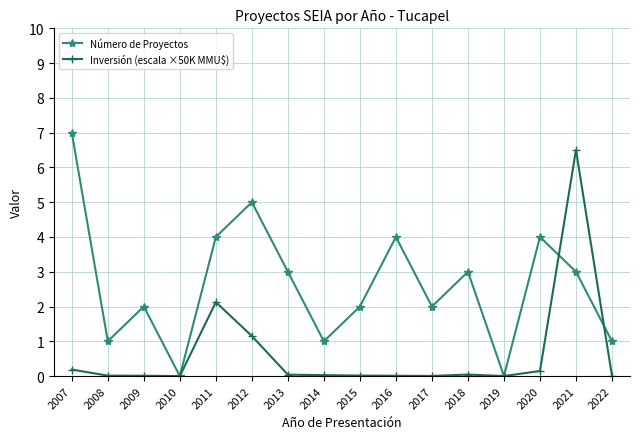

Which category has the highest value in the Inversión (escala ×50K MMU$) series?

2021